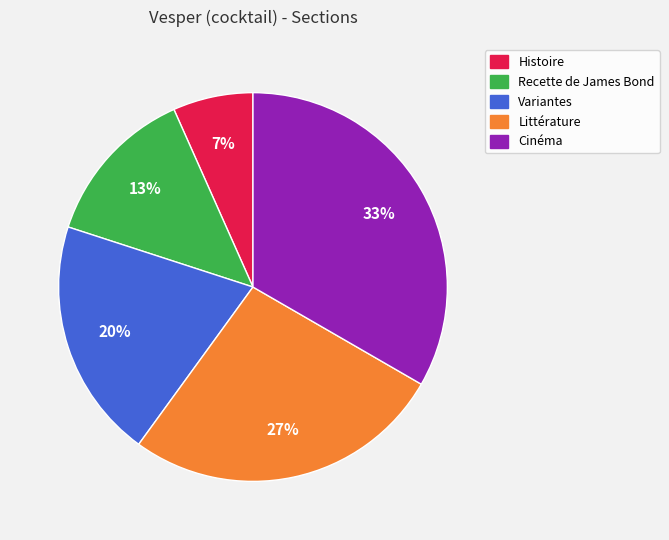

Rank the categories by value from lowest to highest.

Histoire, Recette de James Bond, Variantes, Littérature, Cinéma